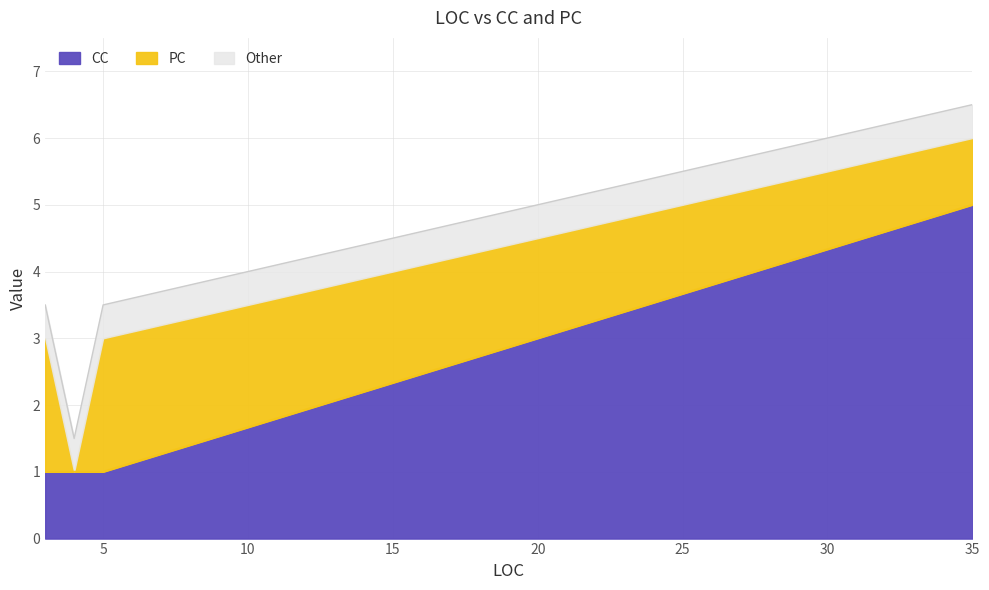

Which category has the lowest value in the PC series?

4